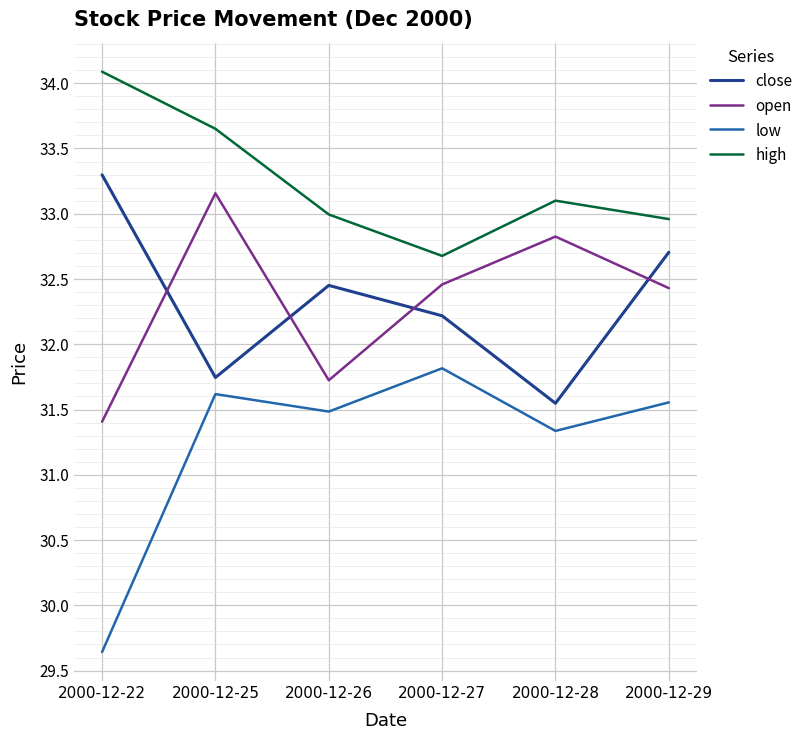

How many interior local valleys does the high series have?

1